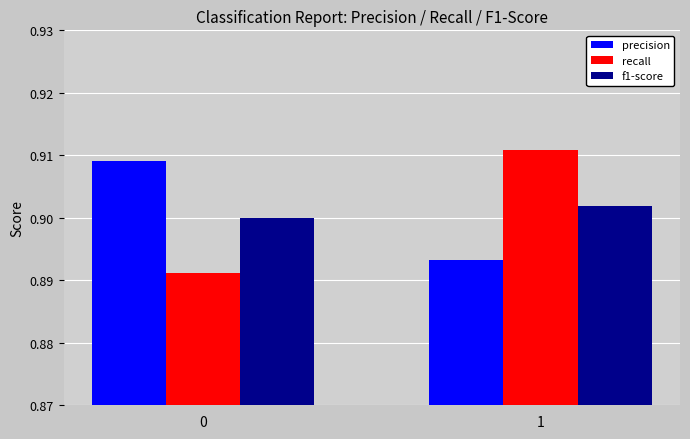

Is it true that recall equals 0.4 at 1?

False